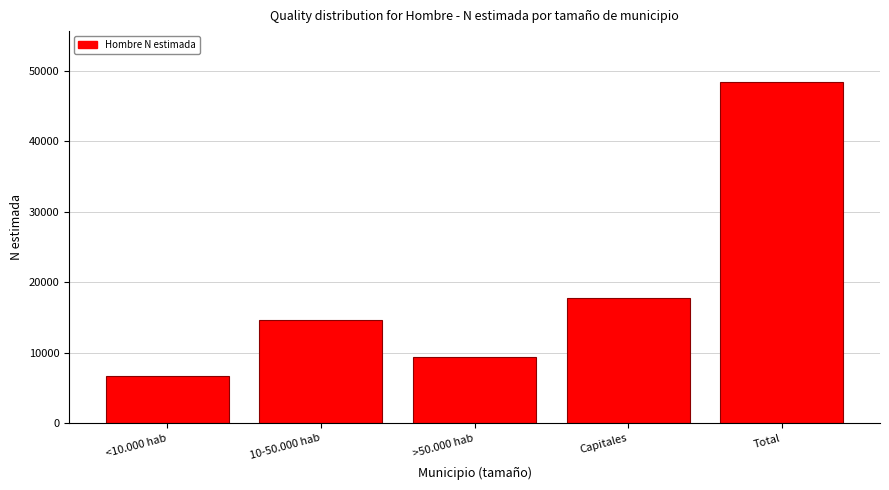

Reading left to right, transcribe all the data shown in this chart.

6649	14584	9366	17815	48414